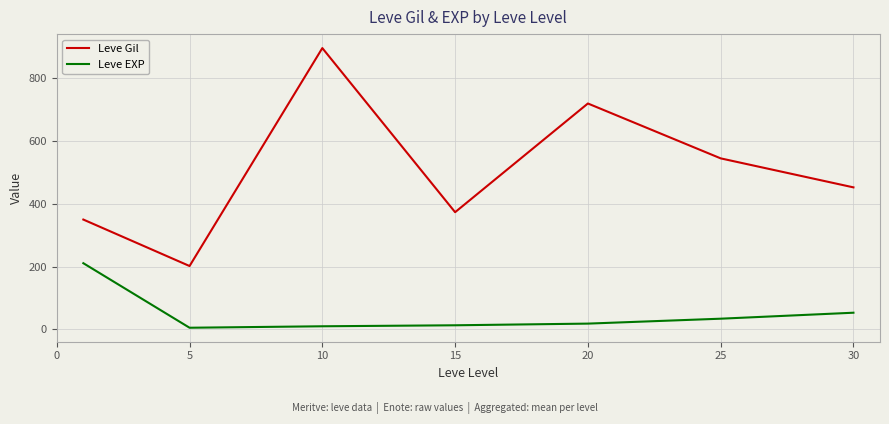

List the series in order of their overall mean, highest first.

Leve Gil, Leve EXP